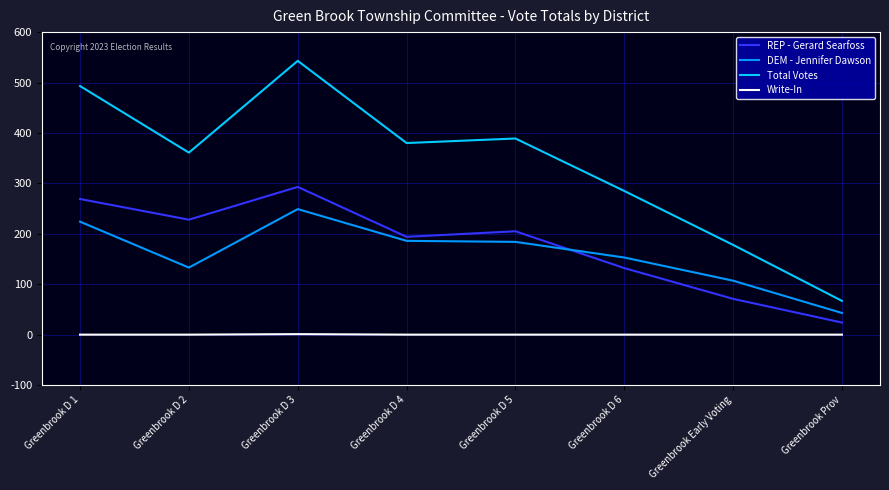

Which category has the highest value in the REP - Gerard Searfoss series?

Greenbrook D 3